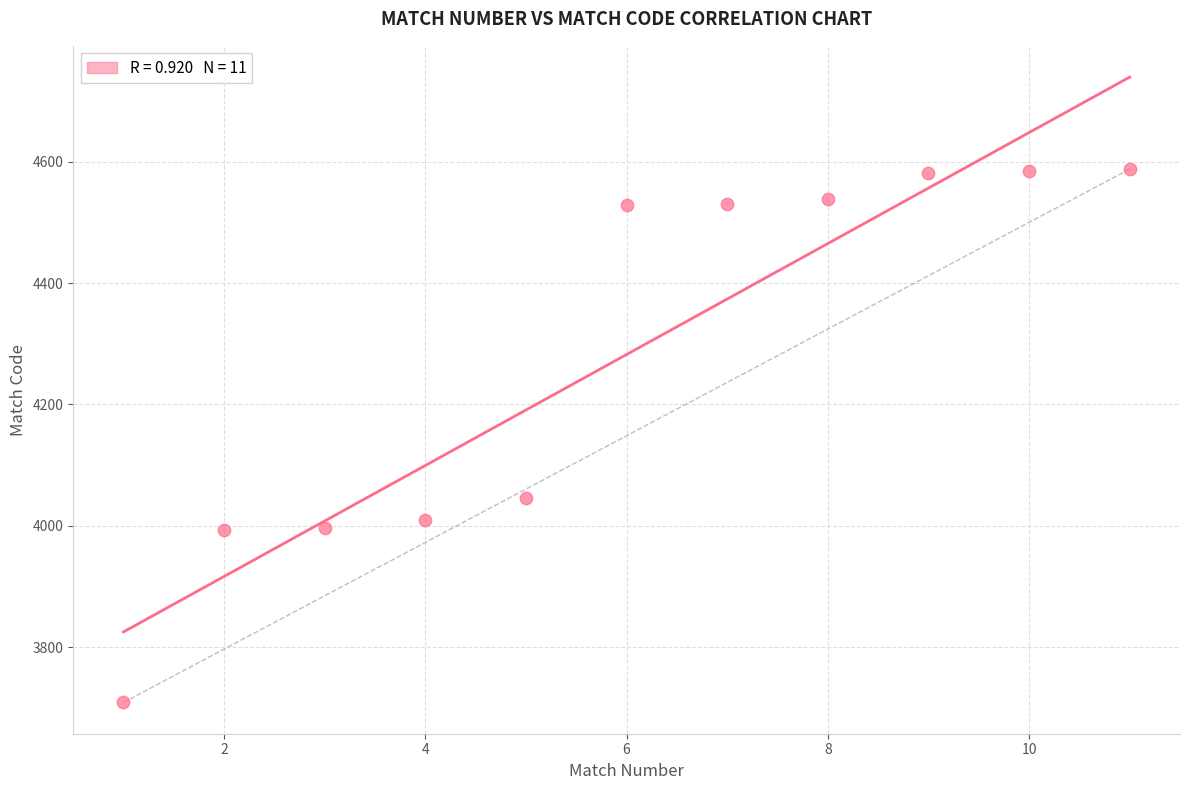

What Y value in the scatter plot is closest to 4148?

4046